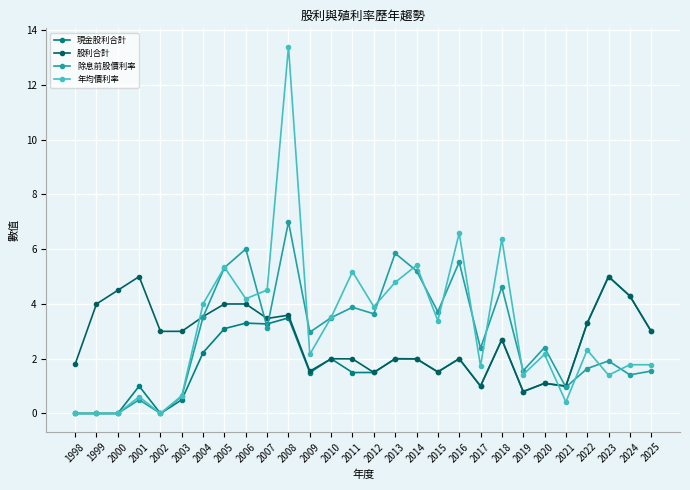

What is the difference between the maximum and second lowest values in the 除息前股價利率 series?

7.0